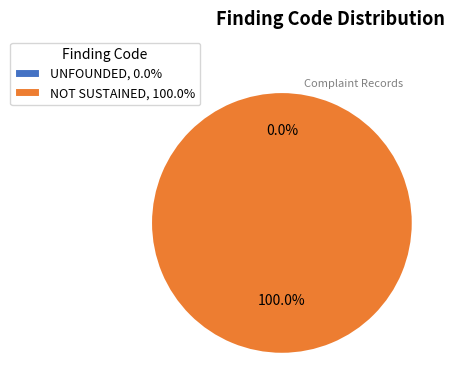

How many segments does this pie chart have?

2